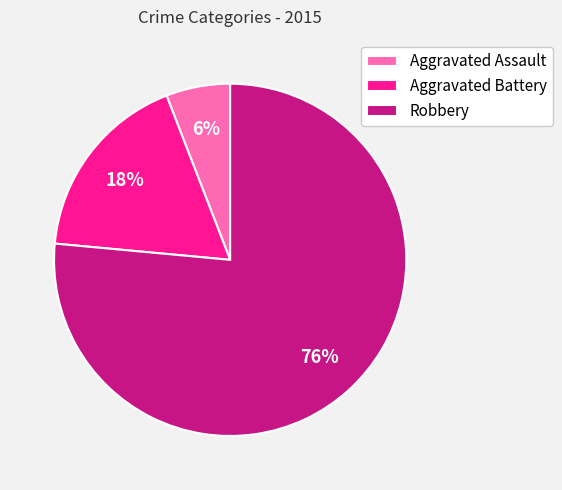

Which category accounts for the majority?

Robbery